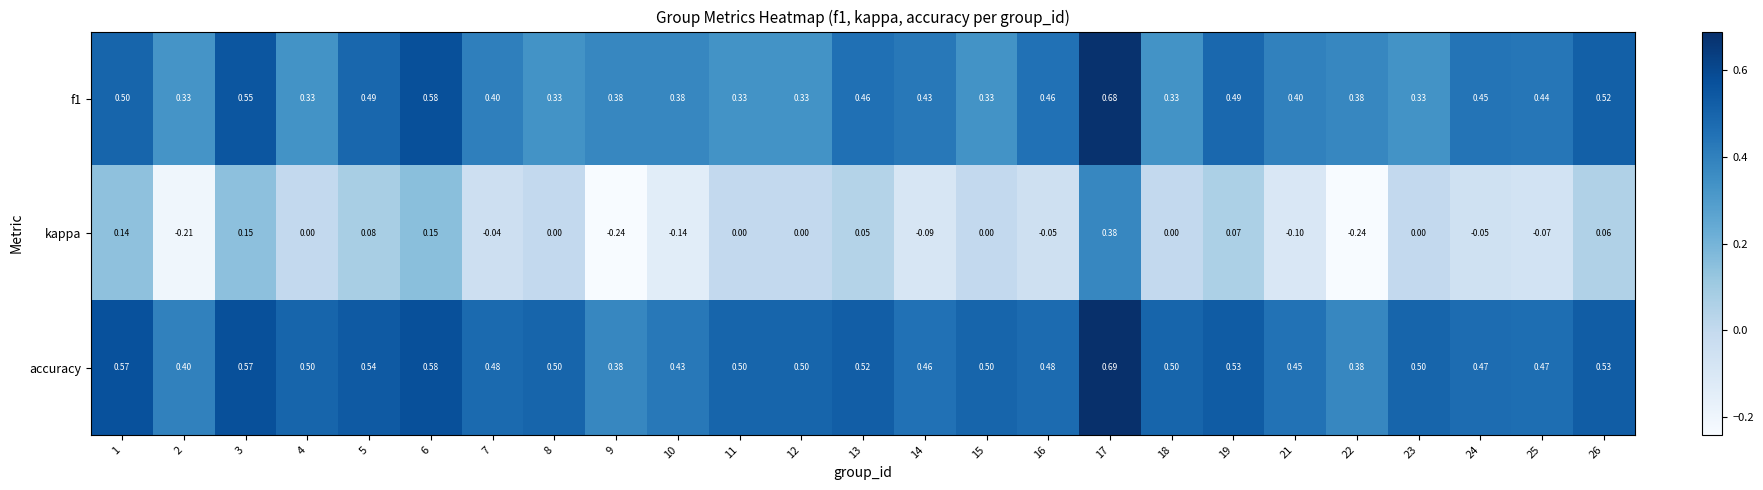

What is the difference between the highest and lowest values at 18?

0.5